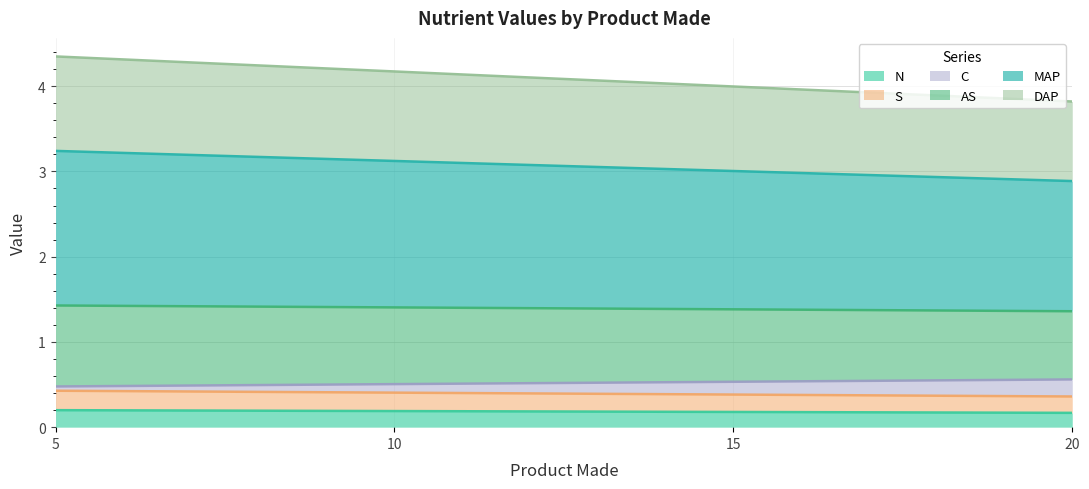

What is the total value across all series at 20?

3.8